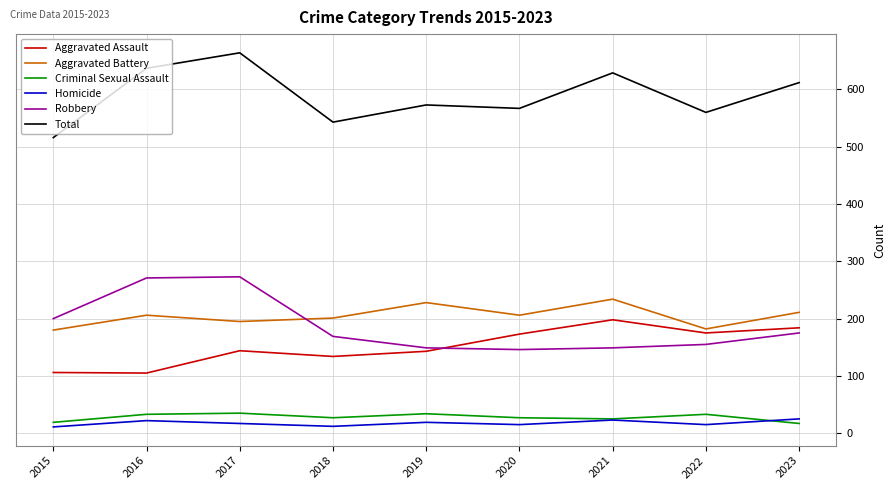

What is the maximum value for Aggravated Battery?

234